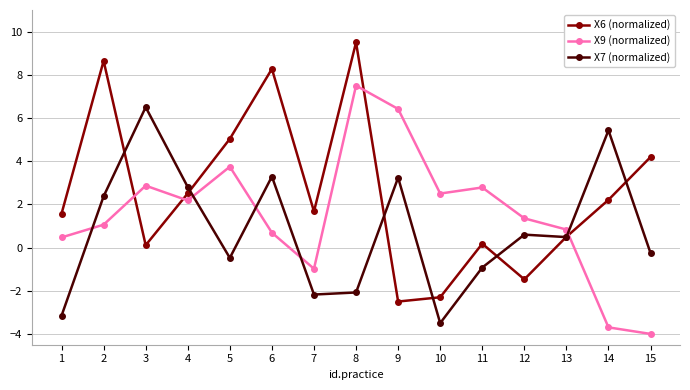

True or false: X7 (normalized) and X9 (normalized) intersect in this chart.

True